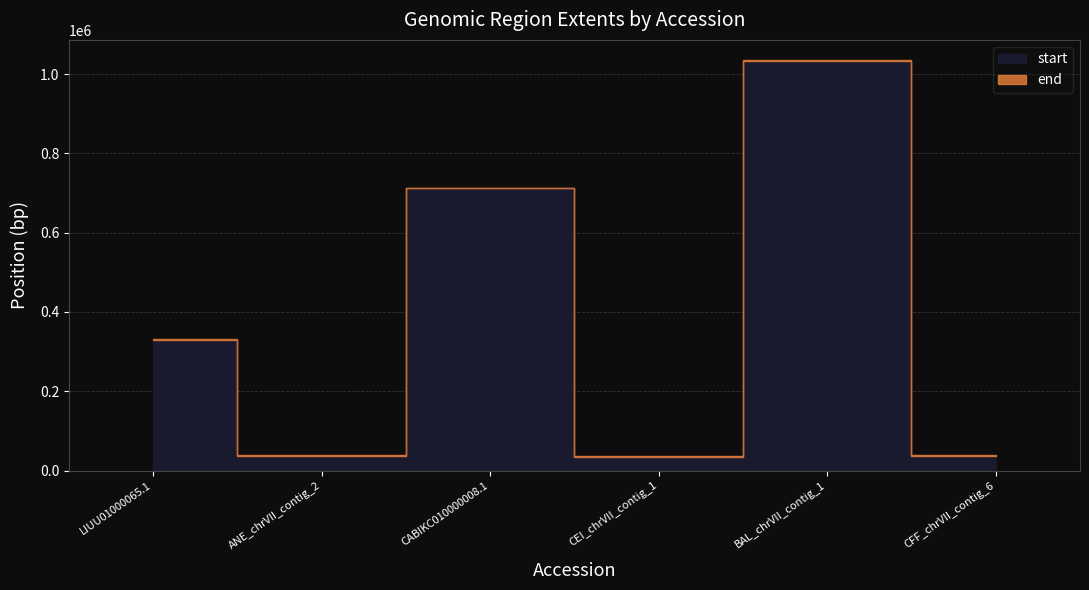

What is the label of the 5th point from the left?

BAL_chrVII_contig_1